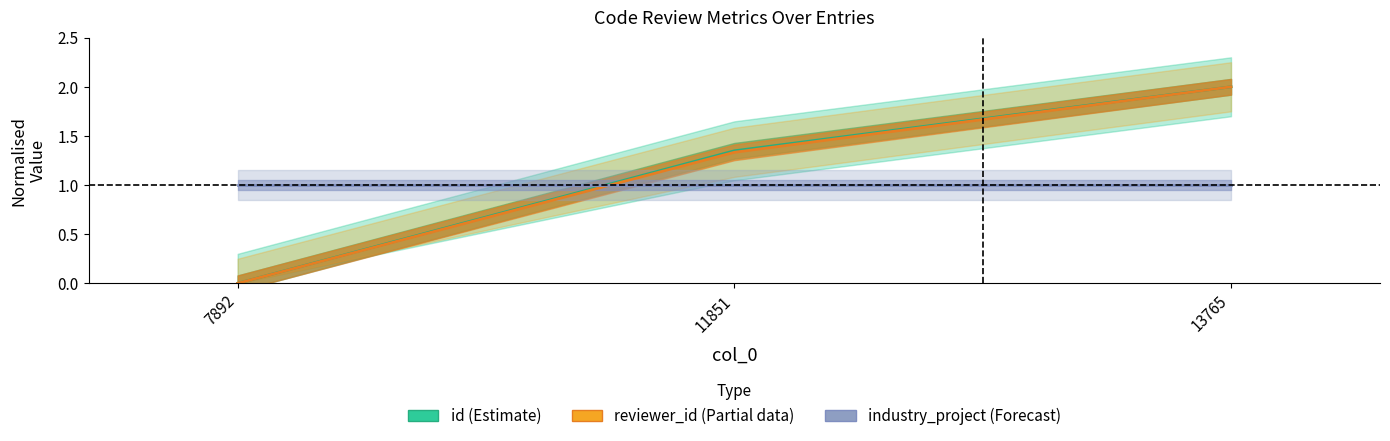

At which category is the sum across all series the highest?

13765